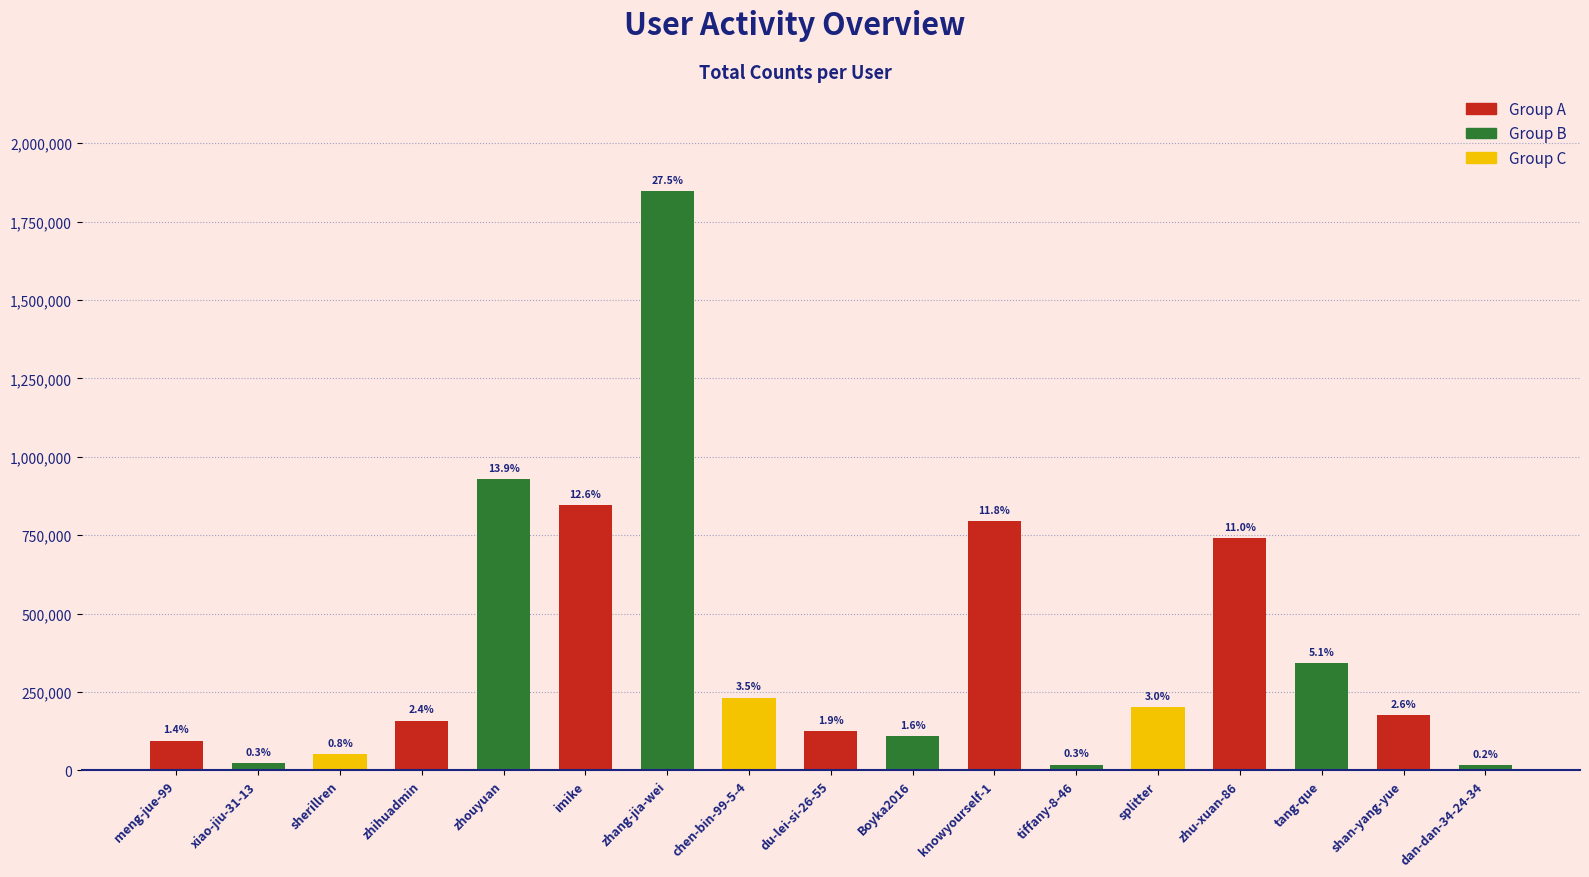

What is the value of the 16th bar from the left?

176605